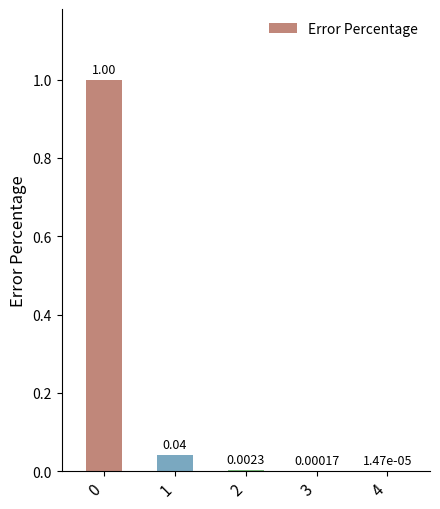

What is the change in value from 0 to 4?

-1.0